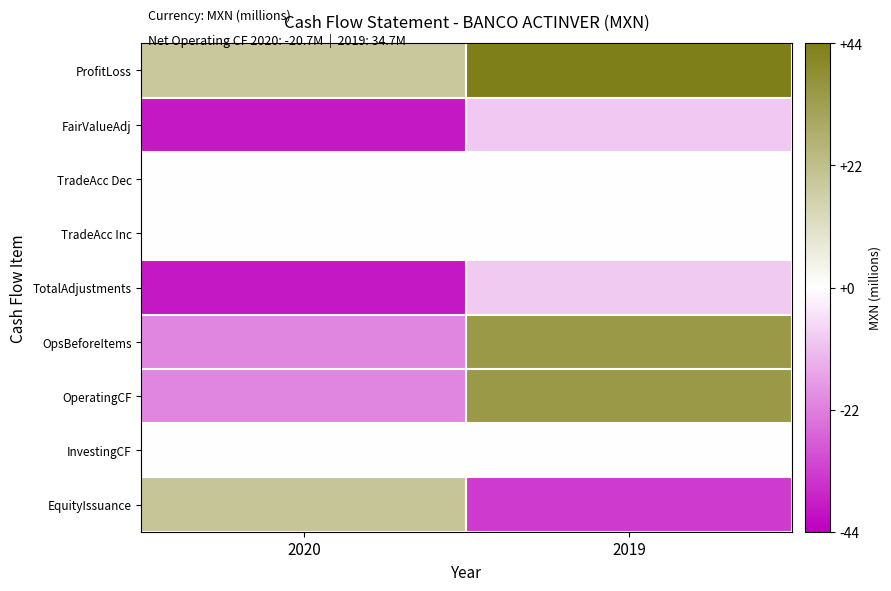

Rank the series by their maximum value, from lowest to highest.

FairValueAdj, TotalAdjustments, InvestingCF, TradeAcc Dec, TradeAcc Inc, EquityIssuance, OpsBeforeItems, OperatingCF, ProfitLoss